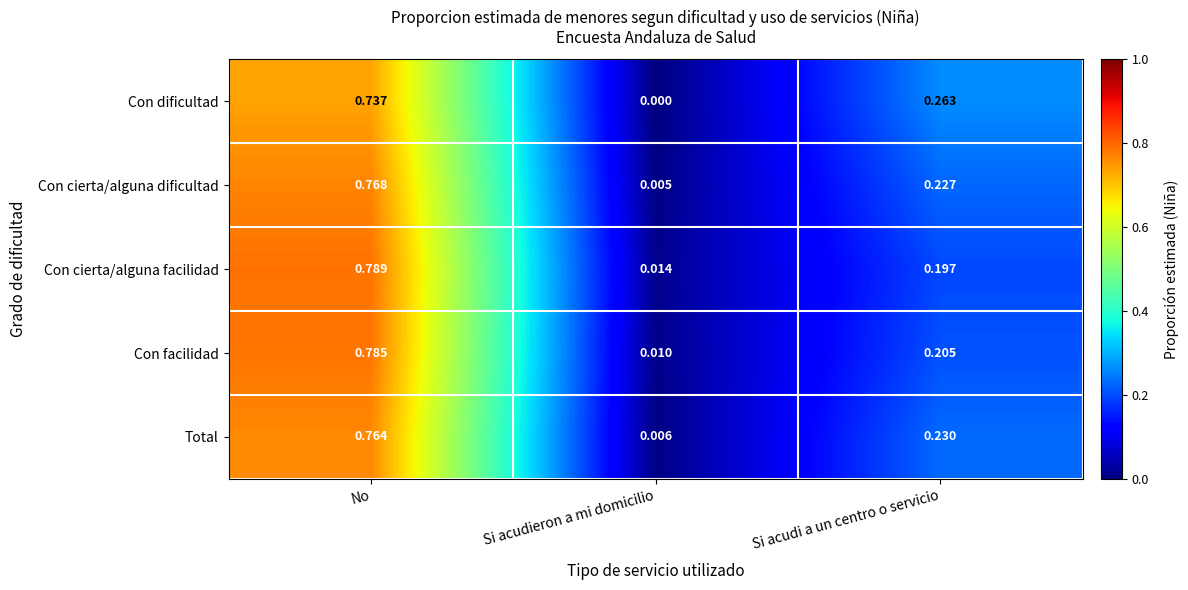

At which label is Con cierta/alguna dificultad closest to 0?

Si acudieron a mi domicilio